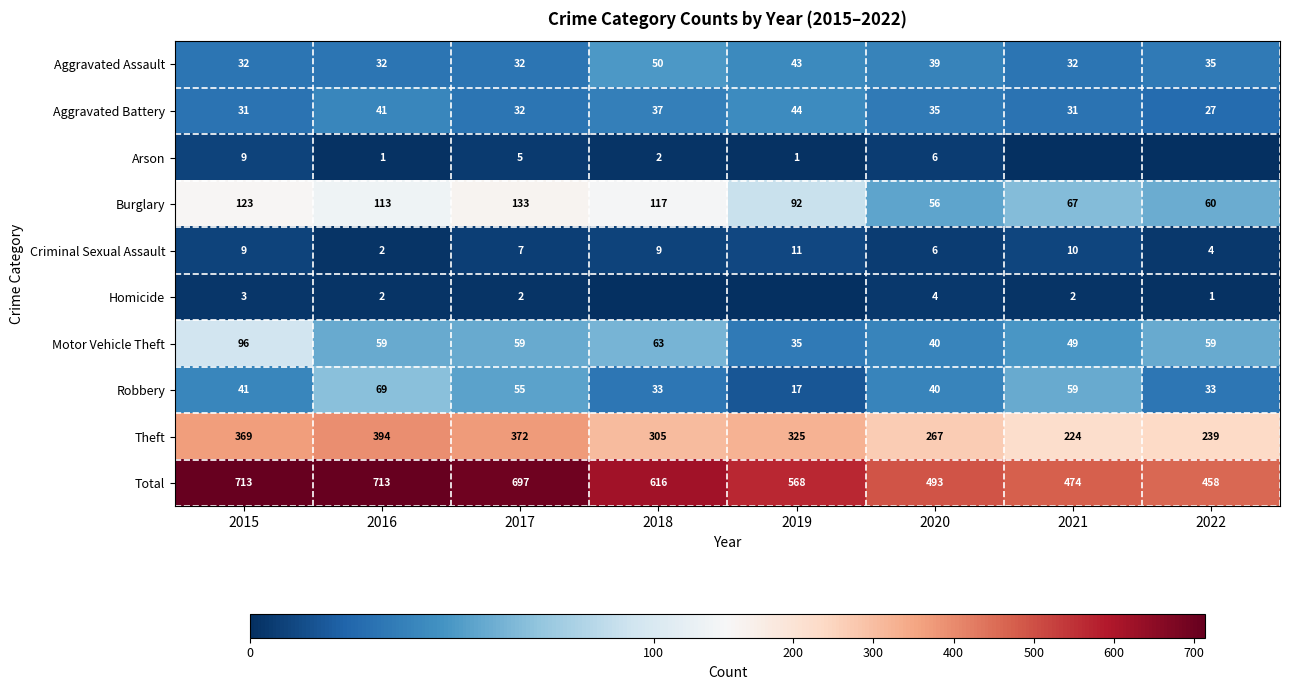

What is the average value of the Motor Vehicle Theft series?

58